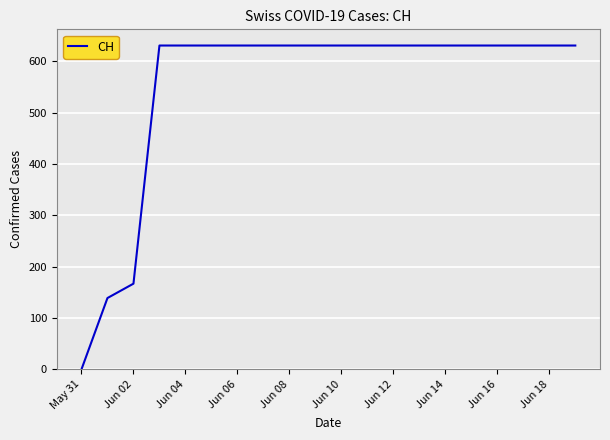

How many lines are shown in the chart?

1